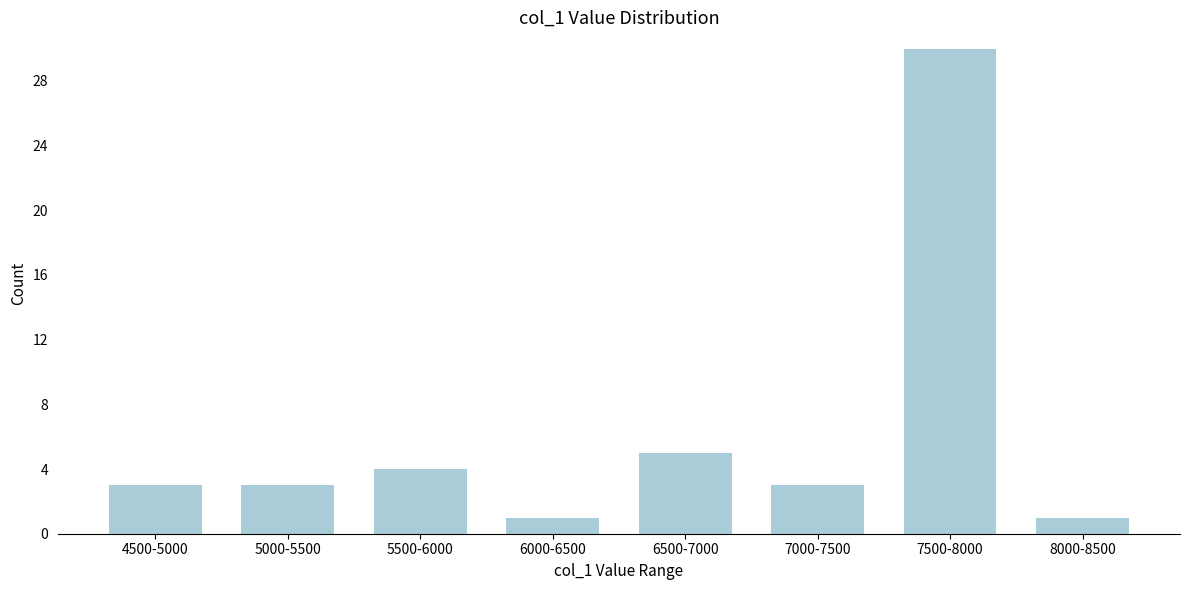

Reading right to left, transcribe all the data shown in this chart.

8000-8500=1	7500-8000=30	7000-7500=3	6500-7000=5	6000-6500=1	5500-6000=4	5000-5500=3	4500-5000=3